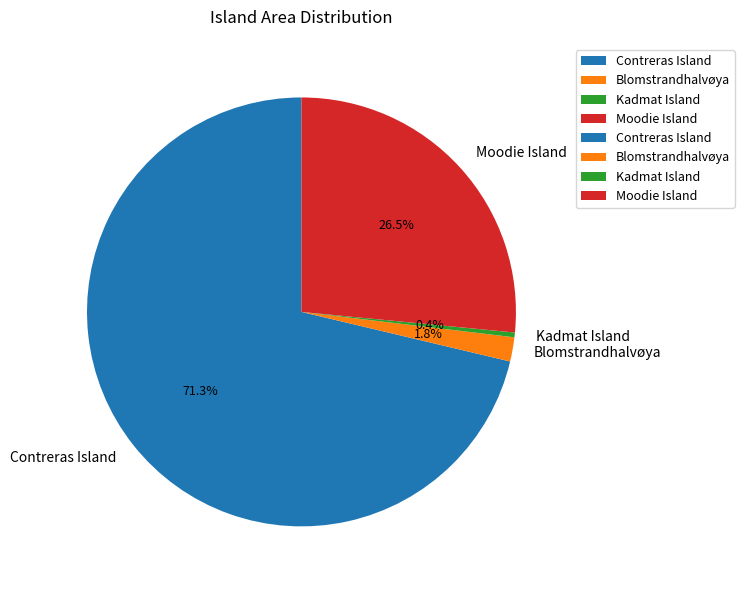

What is the total percentage of Moodie Island and Contreras Island?

97.8%